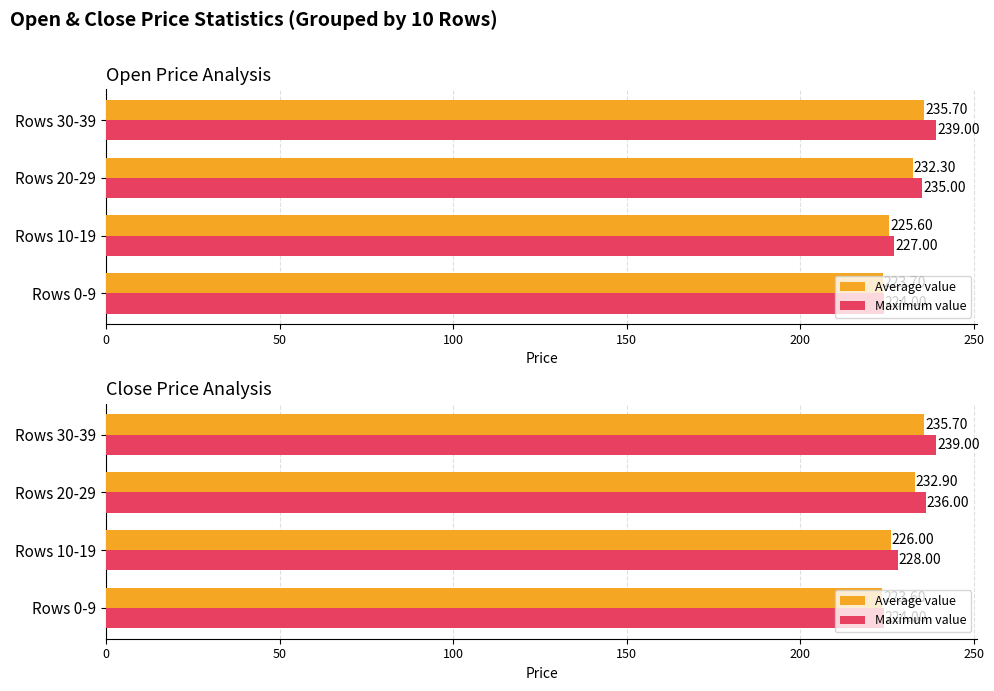

What is the difference between the highest and lowest values at Rows 10-19?

2.0